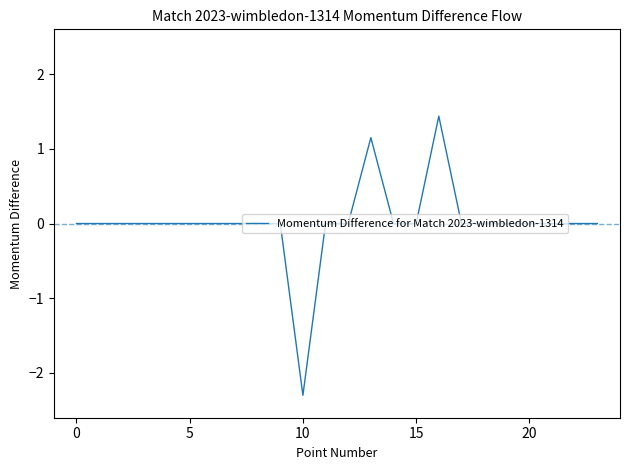

What is the smallest value displayed?

-2.3